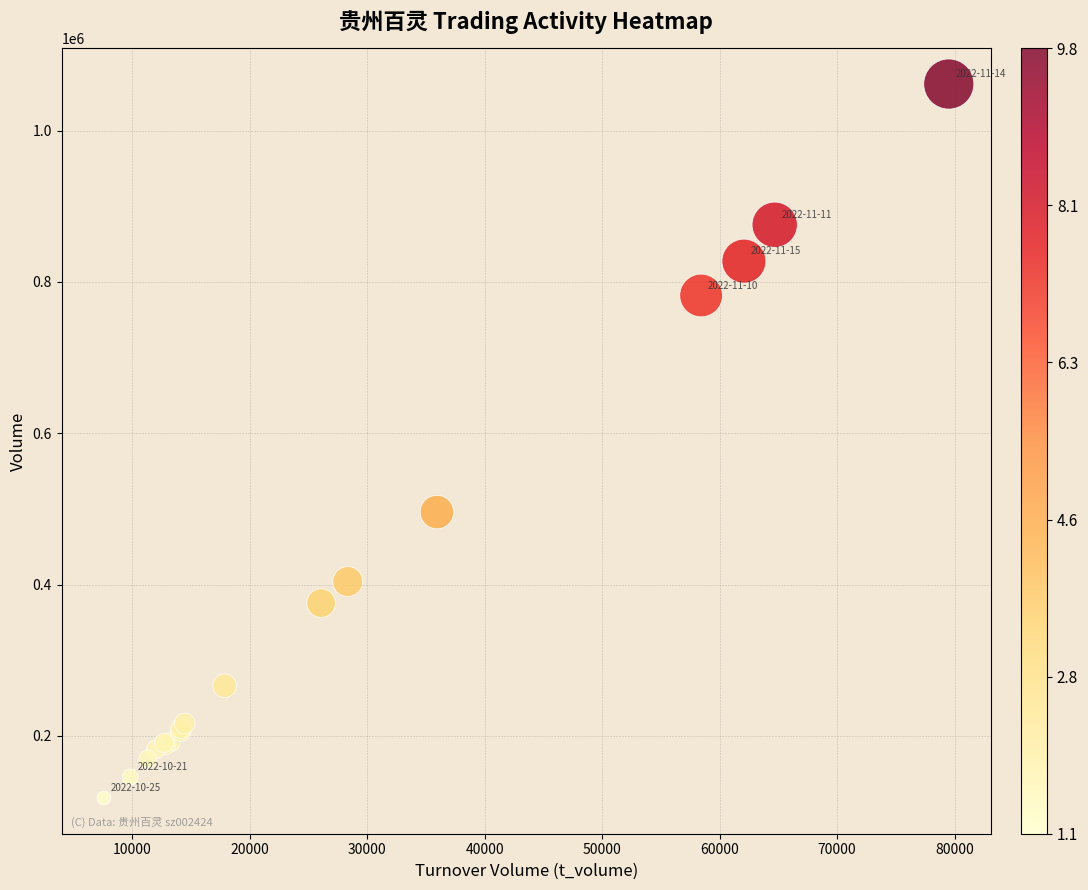

What Y value in the scatter plot is closest to 589690?

495807